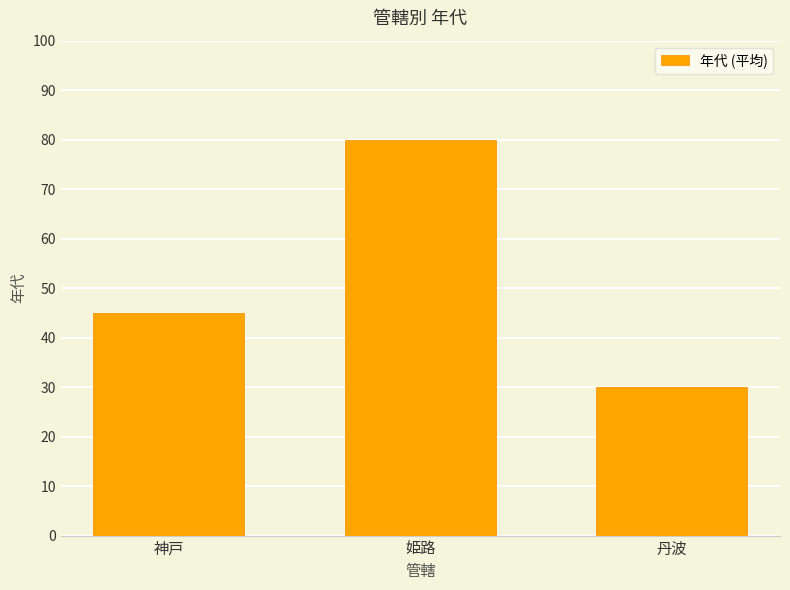

Count the number of categories in the chart.

3